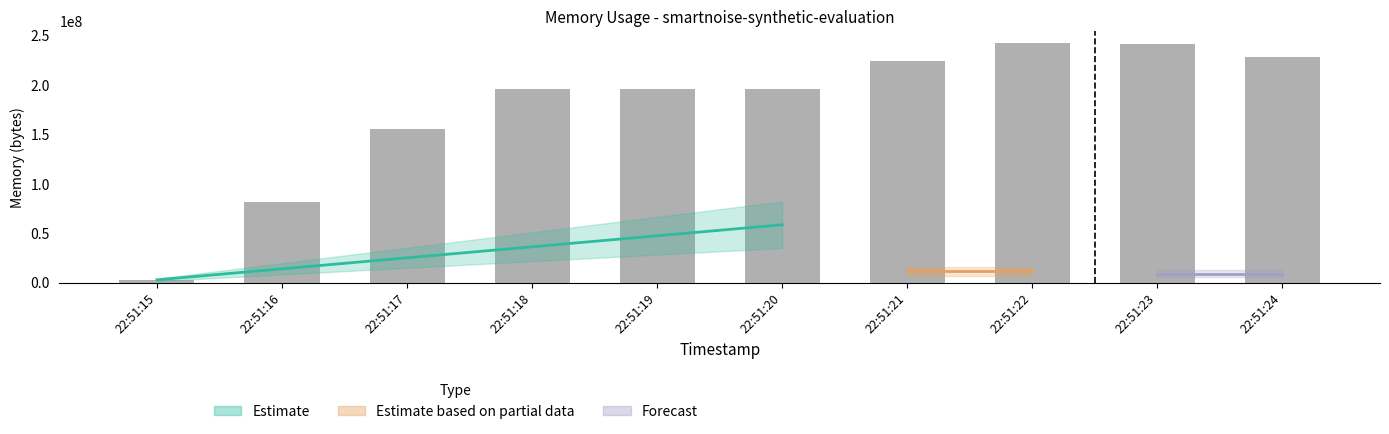

Does the chart contain stacked bars?

No